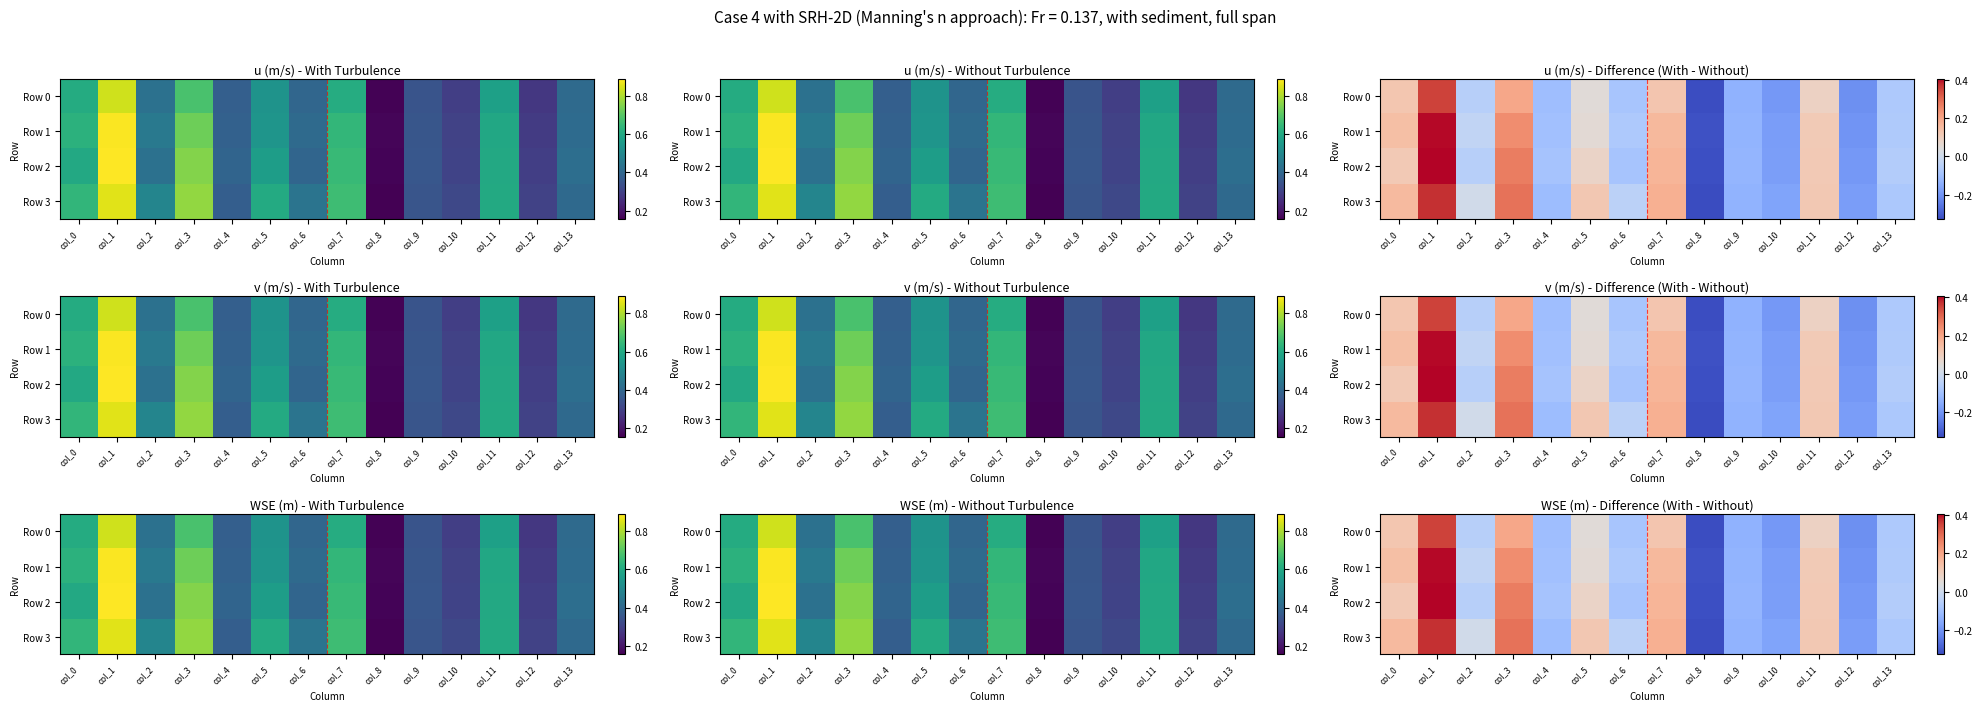

Is it true that Row 3 equals 0.1 at col_7?

False